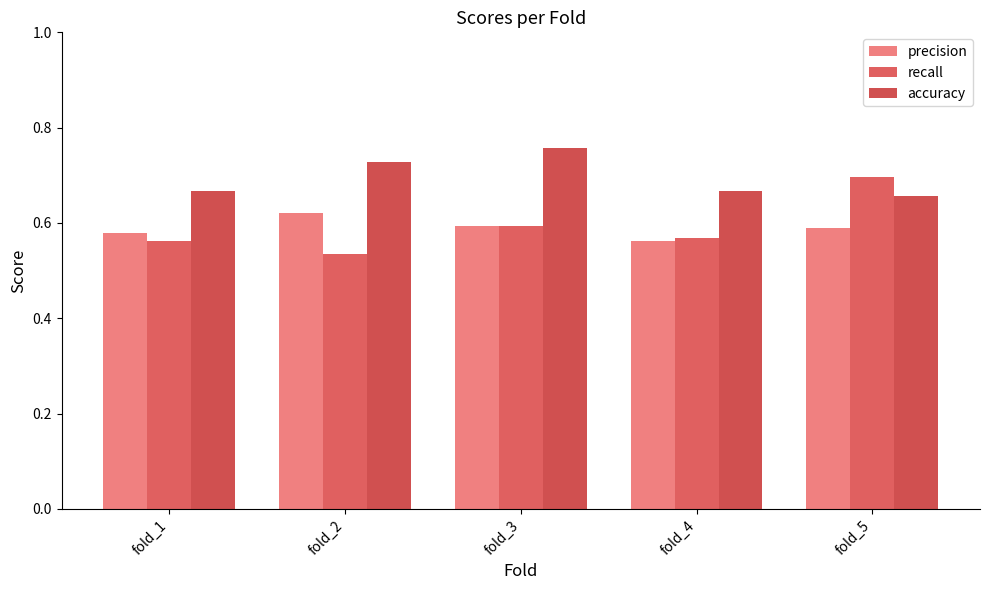

At fold_2, list the series in order from smallest to largest.

recall, precision, accuracy